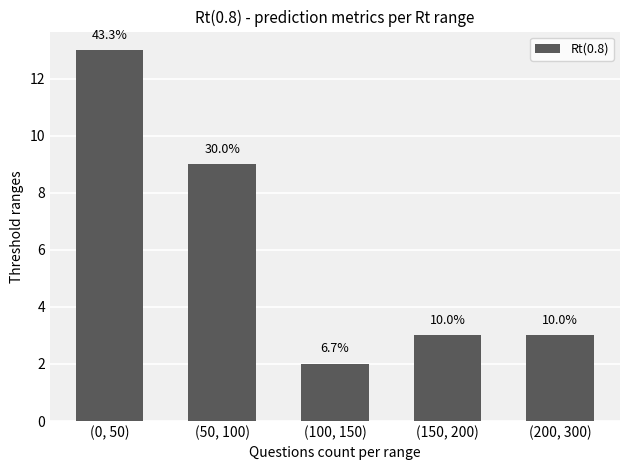

Reading right to left, list all the values displayed in this chart.

(200, 300)=3	(150, 200)=3	(100, 150)=2	(50, 100)=9	(0, 50)=13